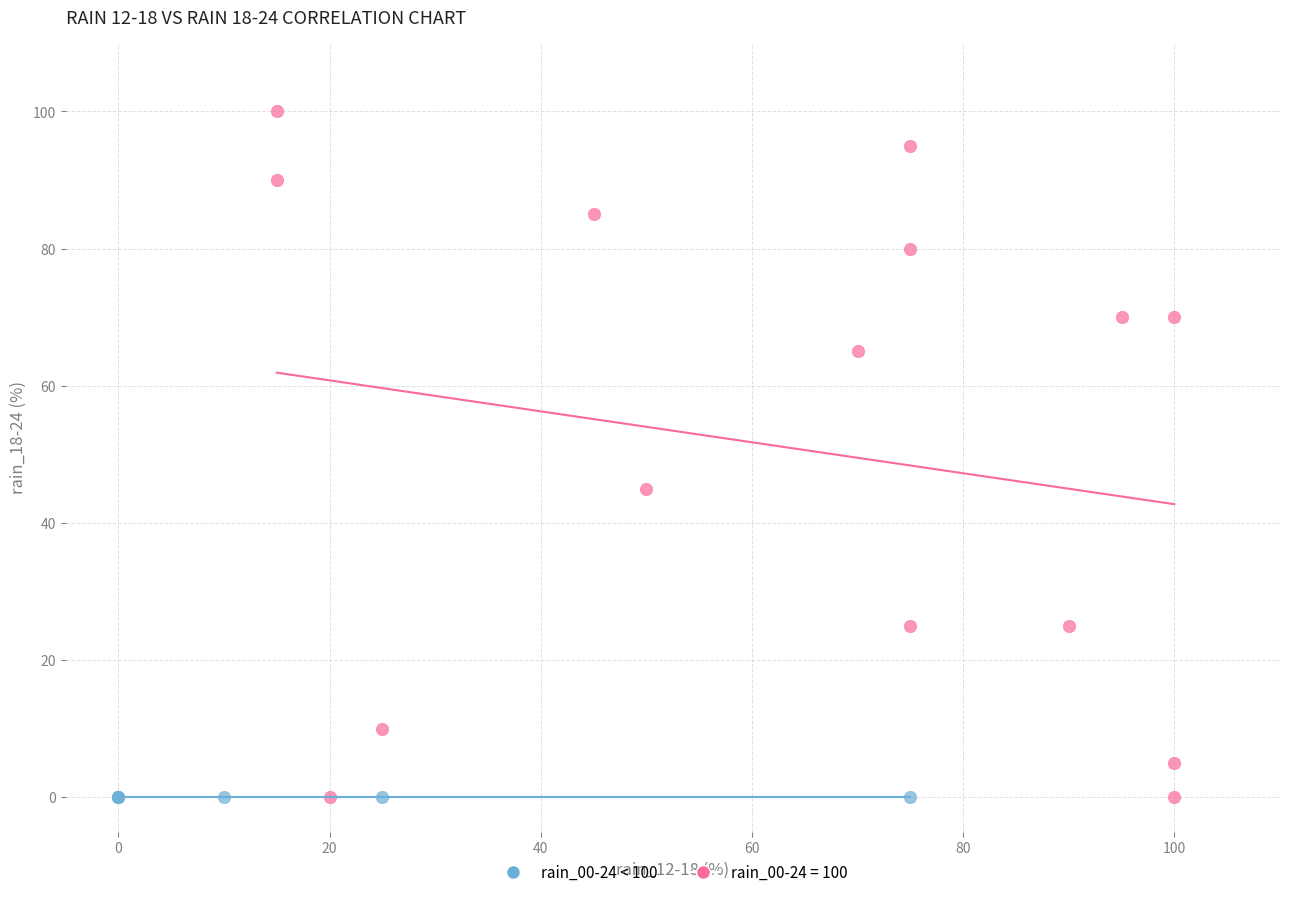

Which series contains the highest Y value?

rain_00-24 = 100